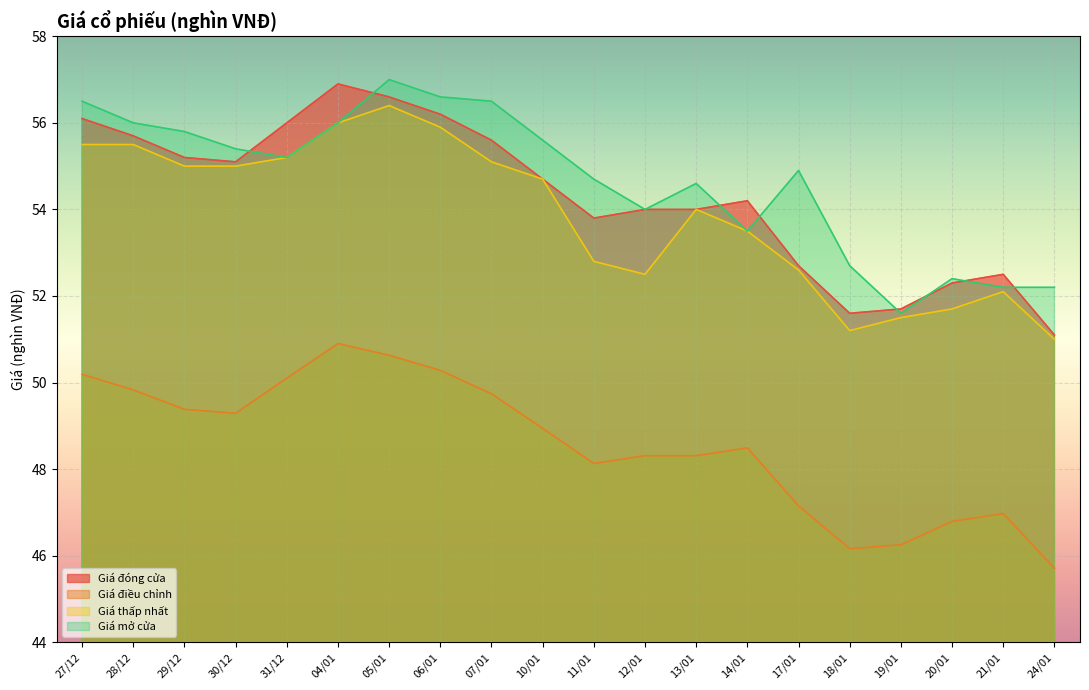

How many interior local valleys does the Giá mở cửa series have?

4